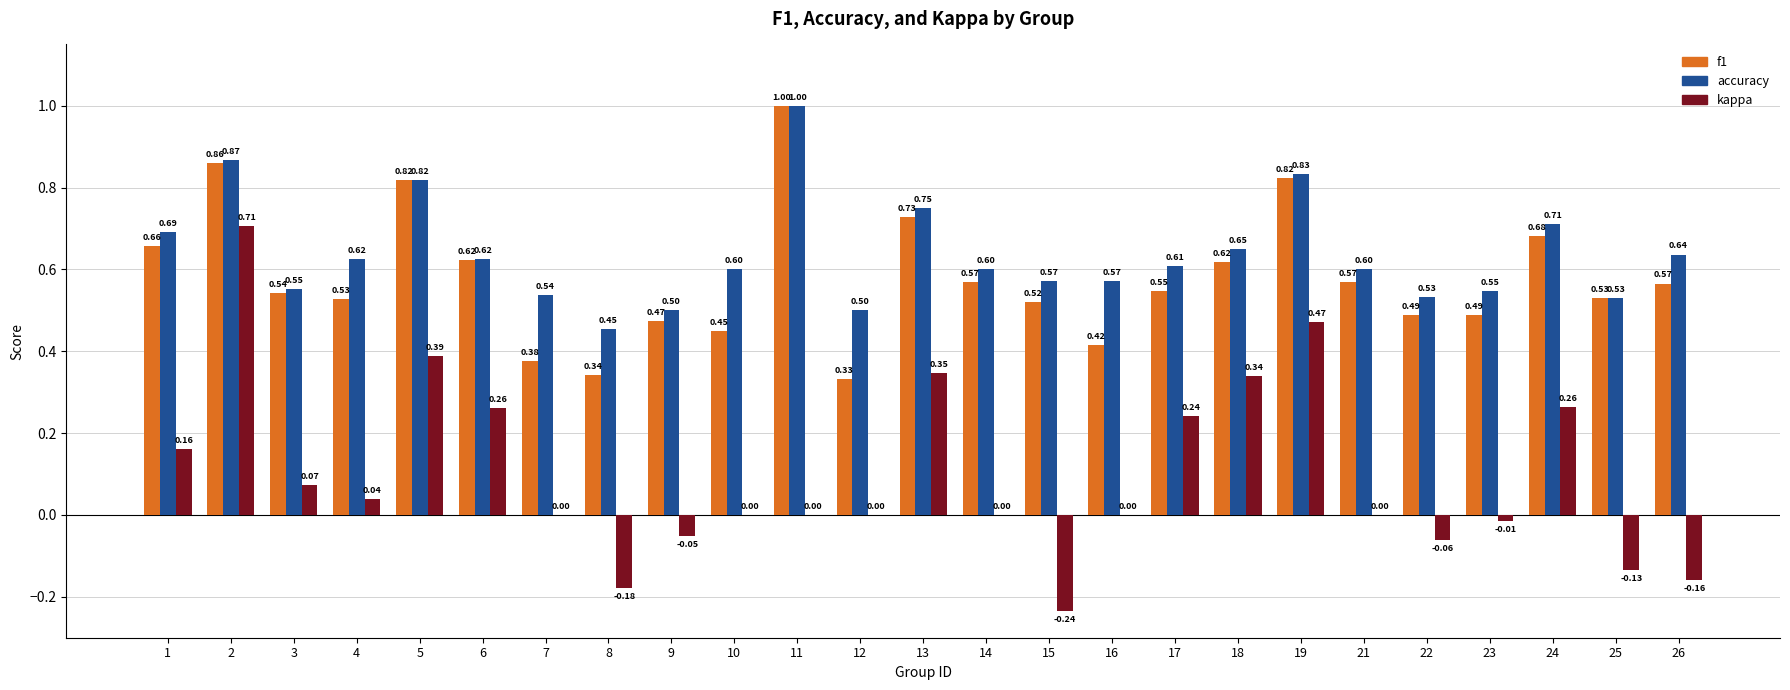

Which series changed the most between 3 and 25?

kappa